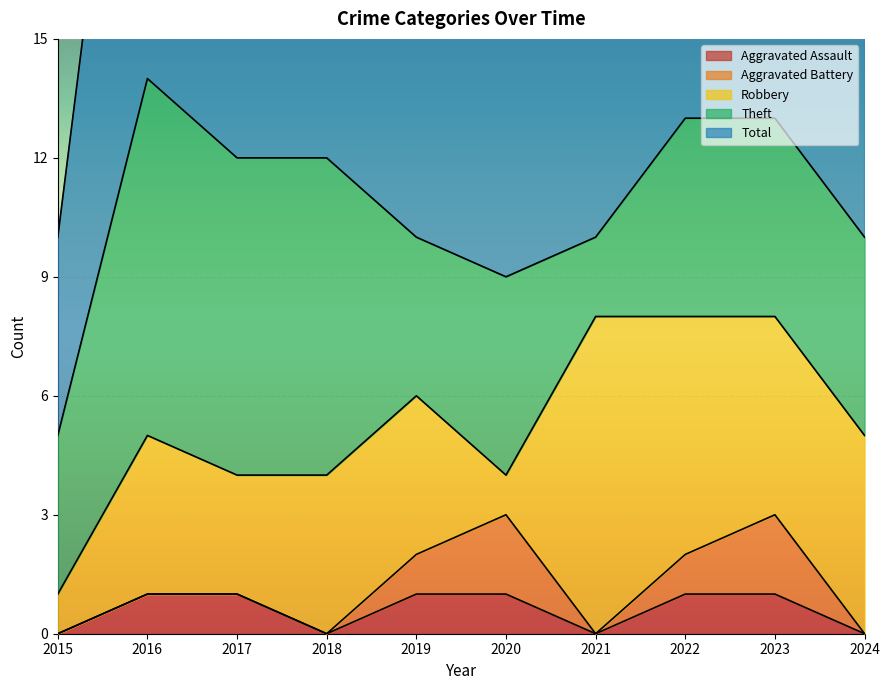

Which label corresponds to the smallest value in the chart?

2015